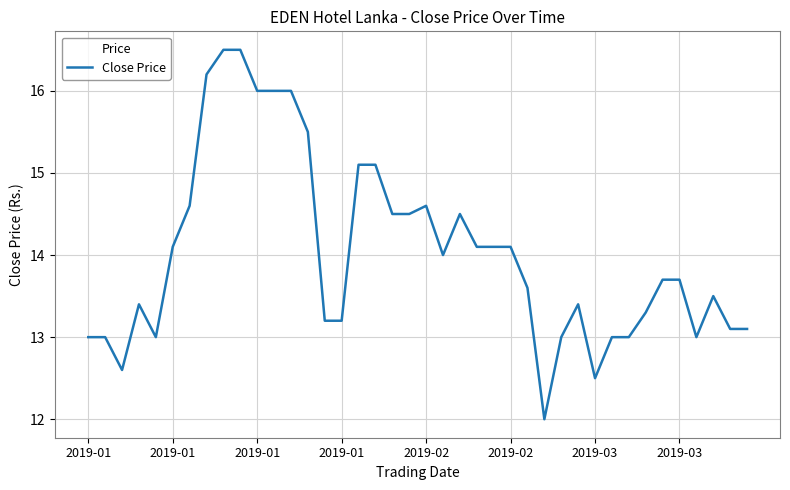

Count the number of data series in this chart.

1